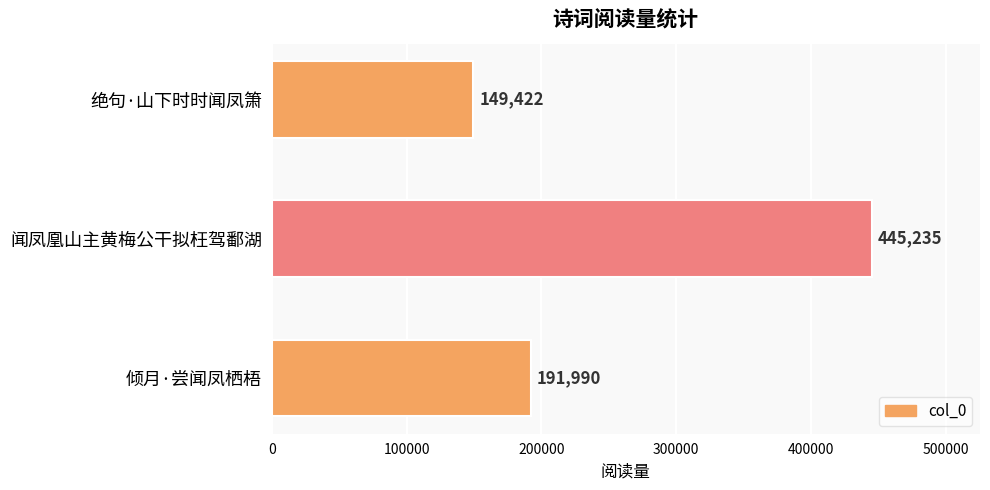

What is the smallest value displayed?

149422